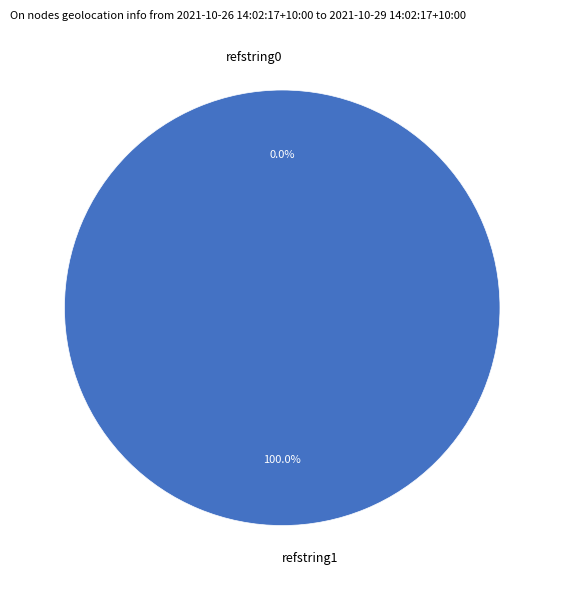

Count the number of slices in the pie.

2